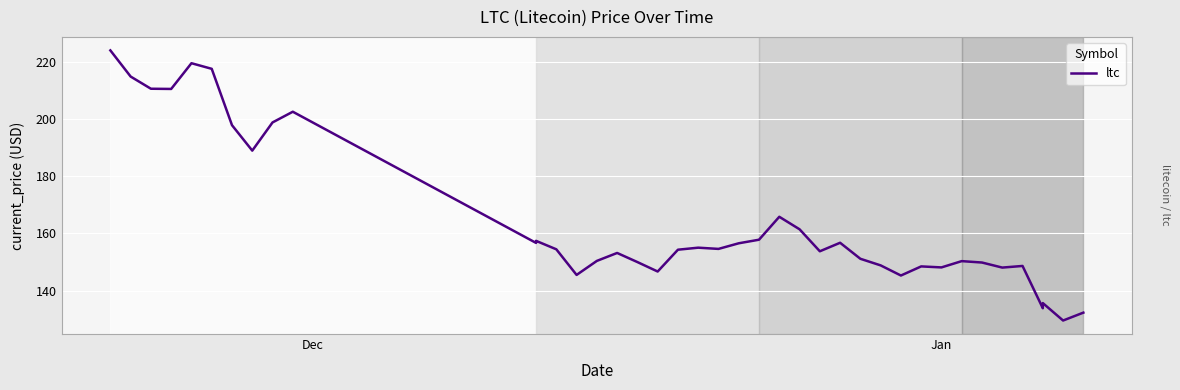

Where does the data first go above 154?

Dec